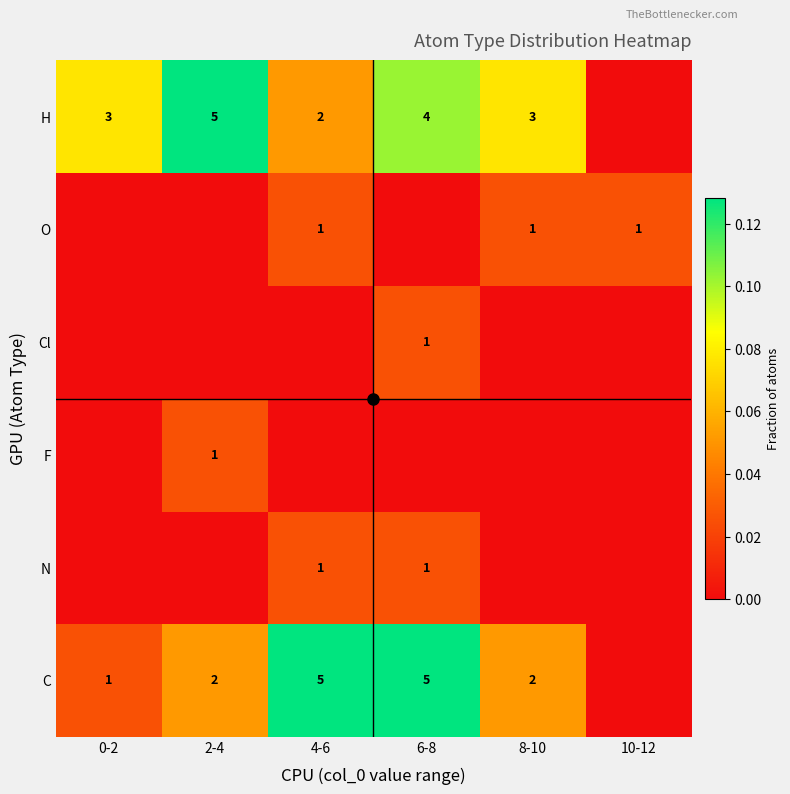

What is the difference between the second highest and minimum values in the H series?

0.1